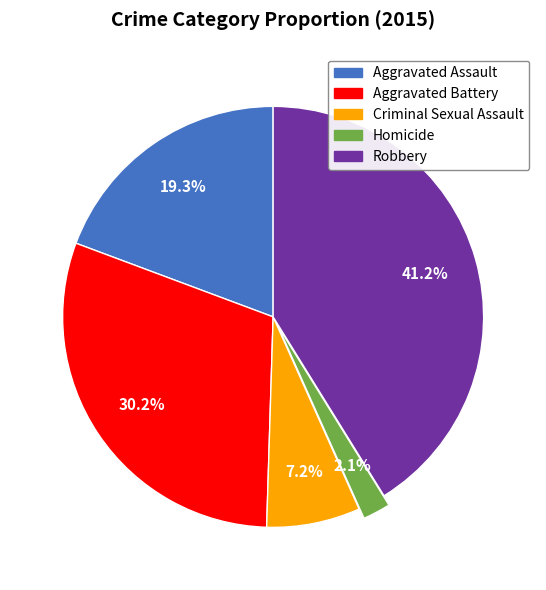

Between Homicide and Criminal Sexual Assault, which is larger?

Criminal Sexual Assault